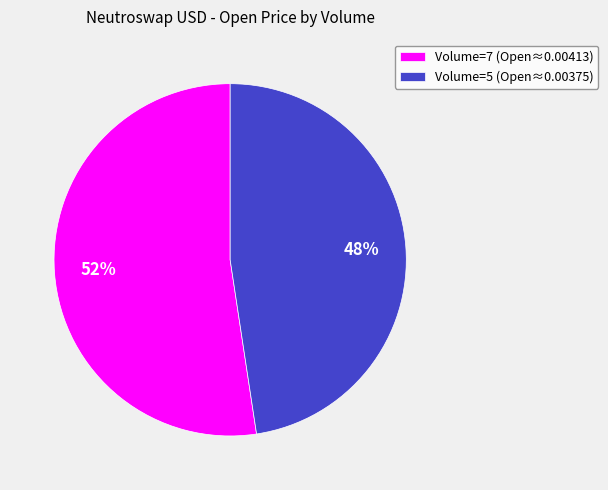

To the nearest percent, what portion does Volume=7 (Open≈0.00413) represent?

52%